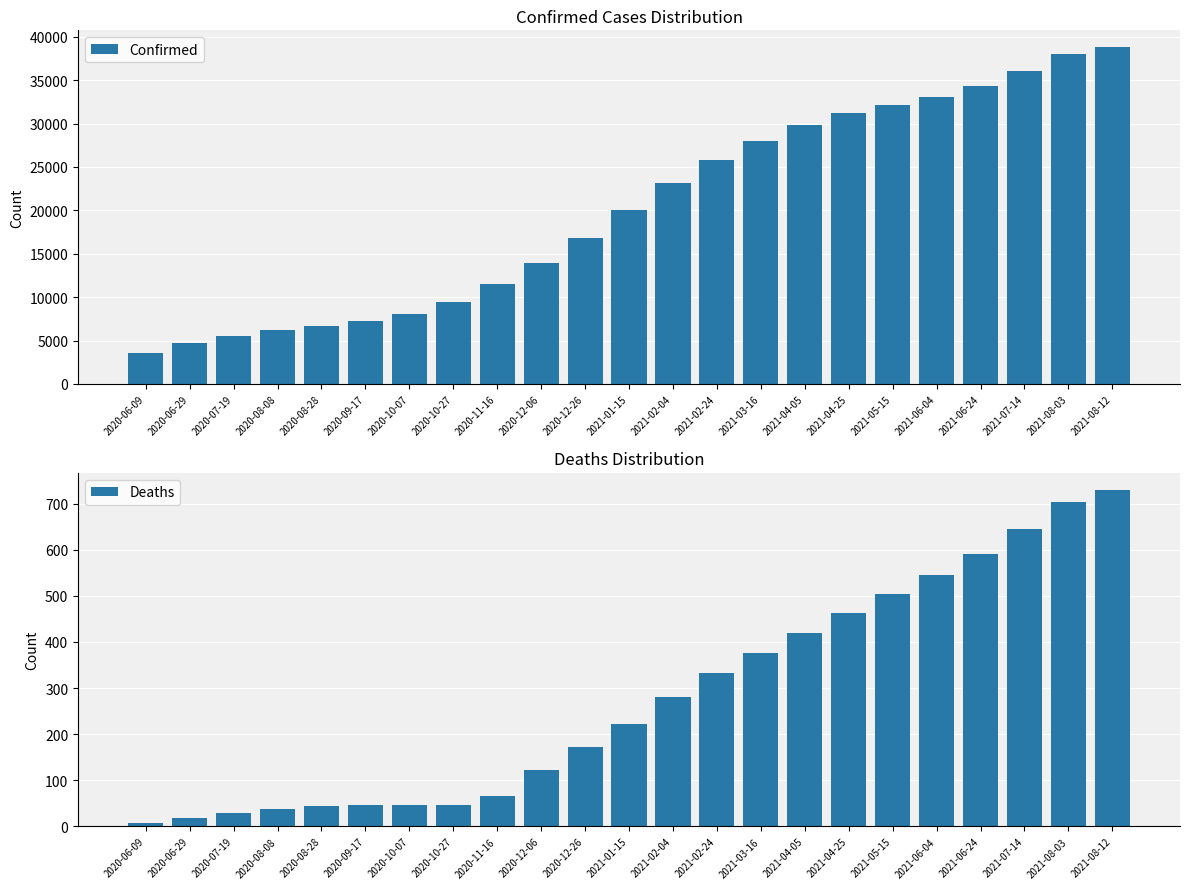

The value of Confirmed at 2021-04-05 is 29847. True or false?

True